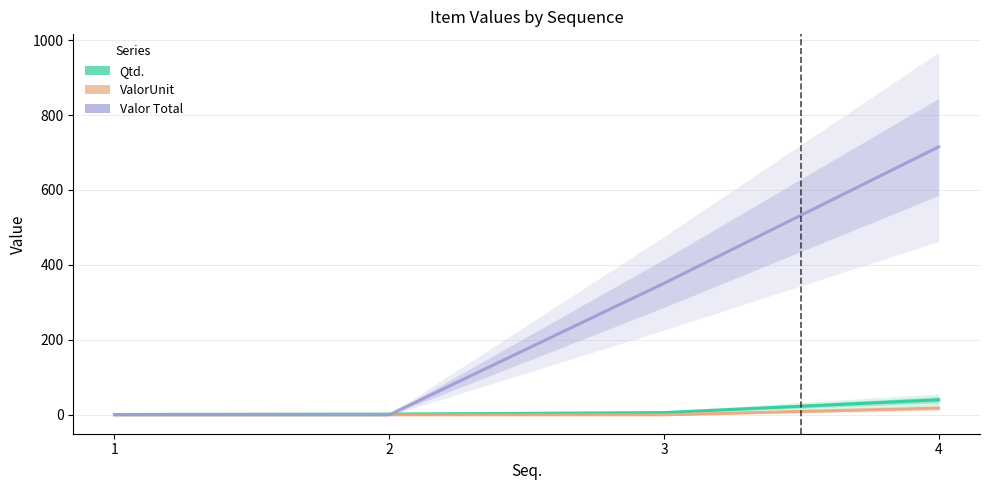

What is the difference between the maximum and minimum values in the Valor Total series?

715.2